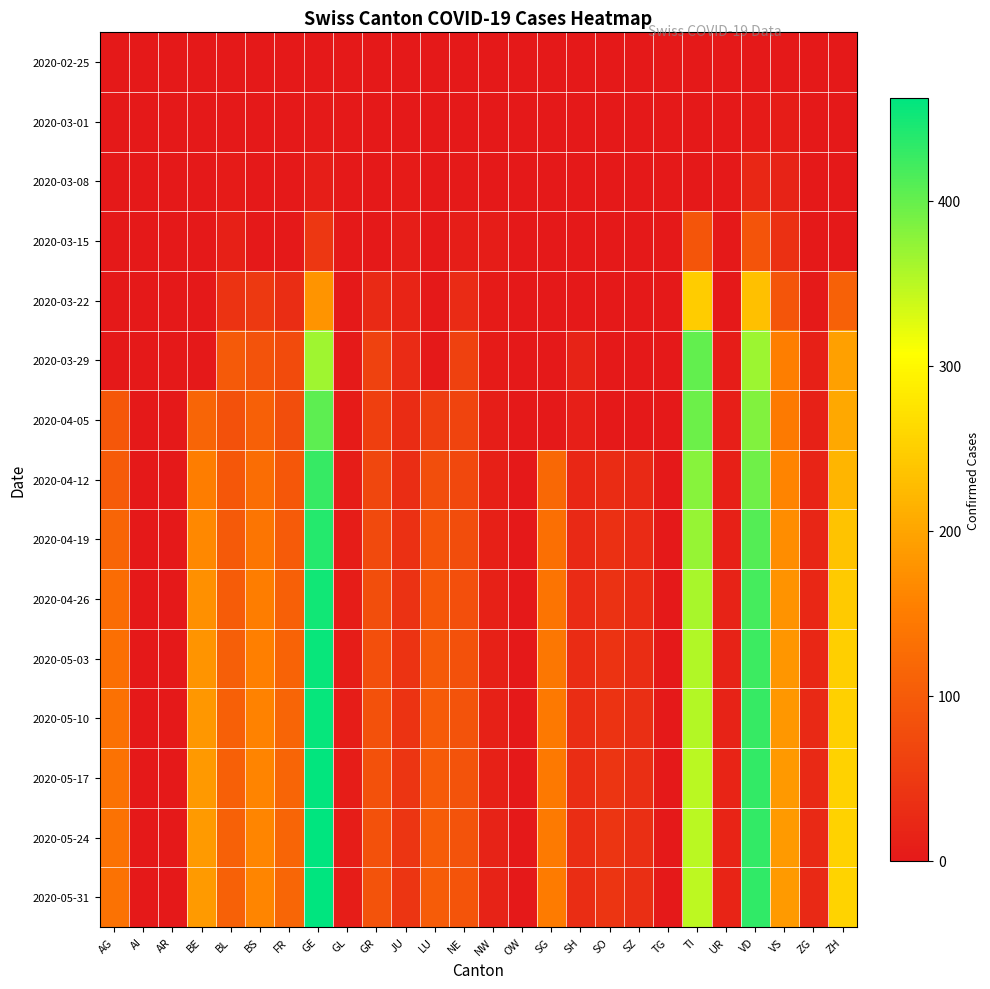

At which category does the chart reach its peak across all series?

GE